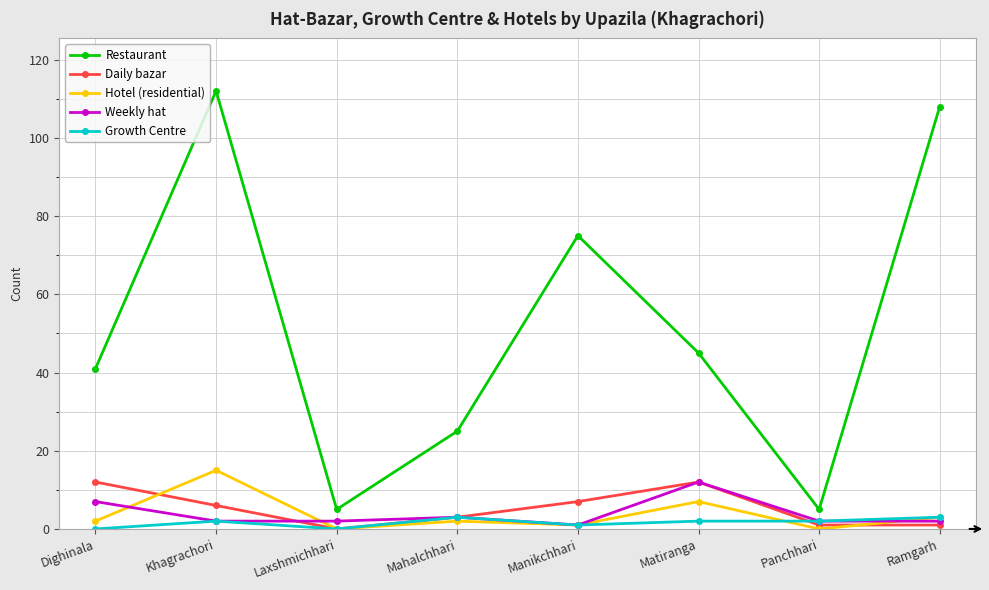

What position from the left is Panchhari?

7